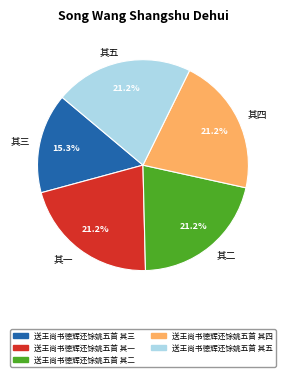

Which slice is the smallest?

其三